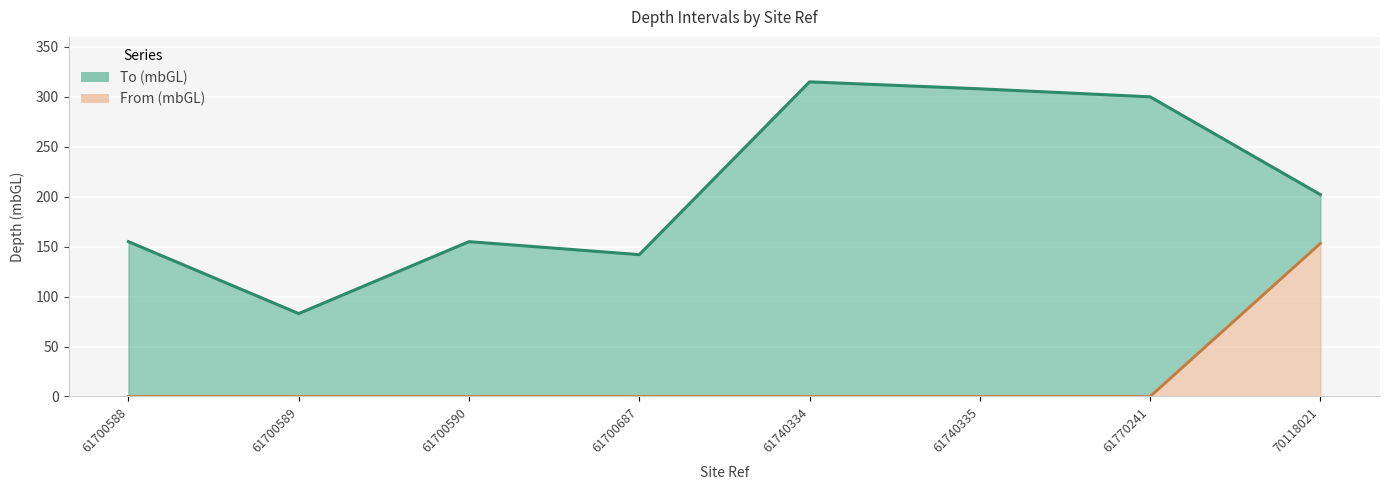

True or false: To (mbGL) upper and From (mbGL) lower cross at least once.

False